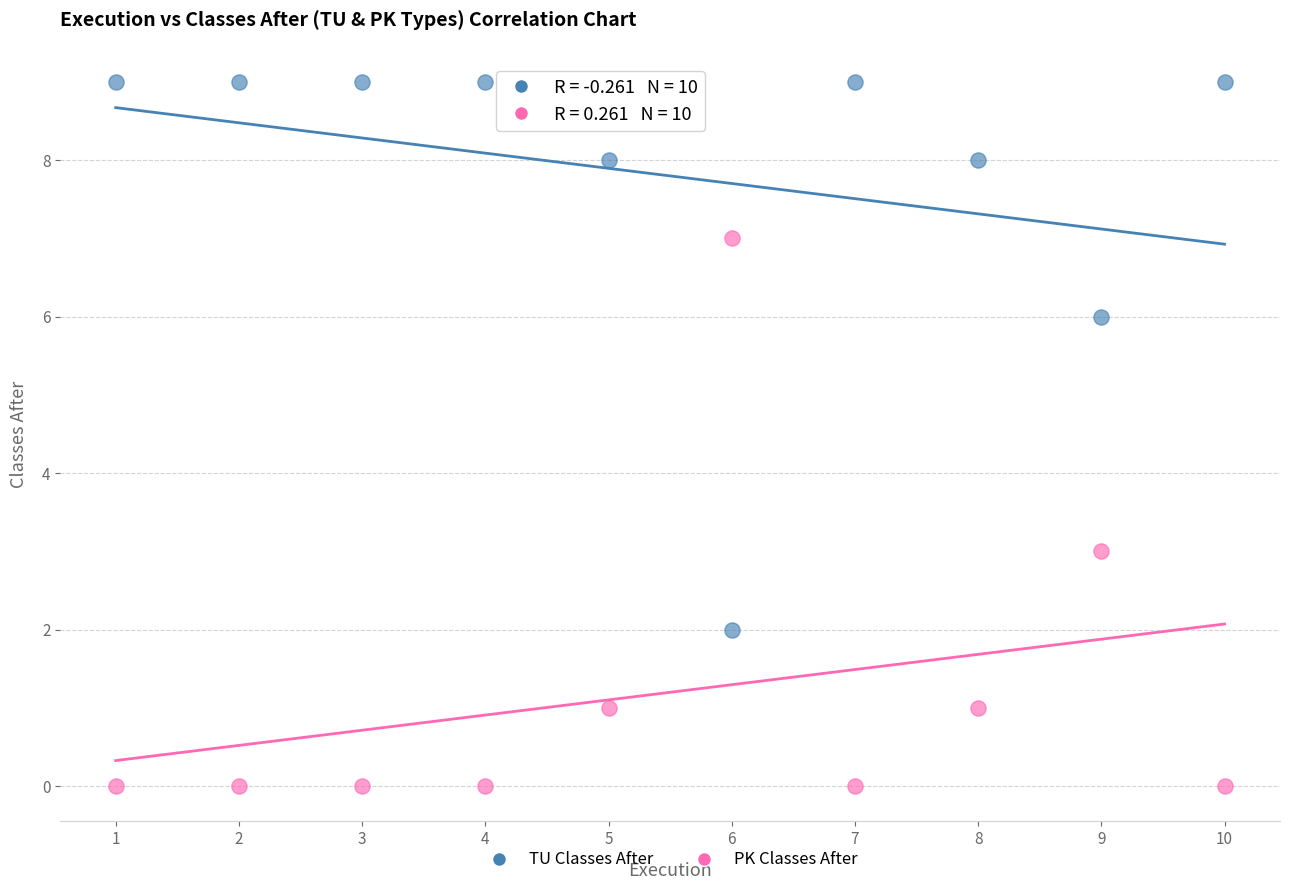

Across all series, what Y value is closest to 4?

3